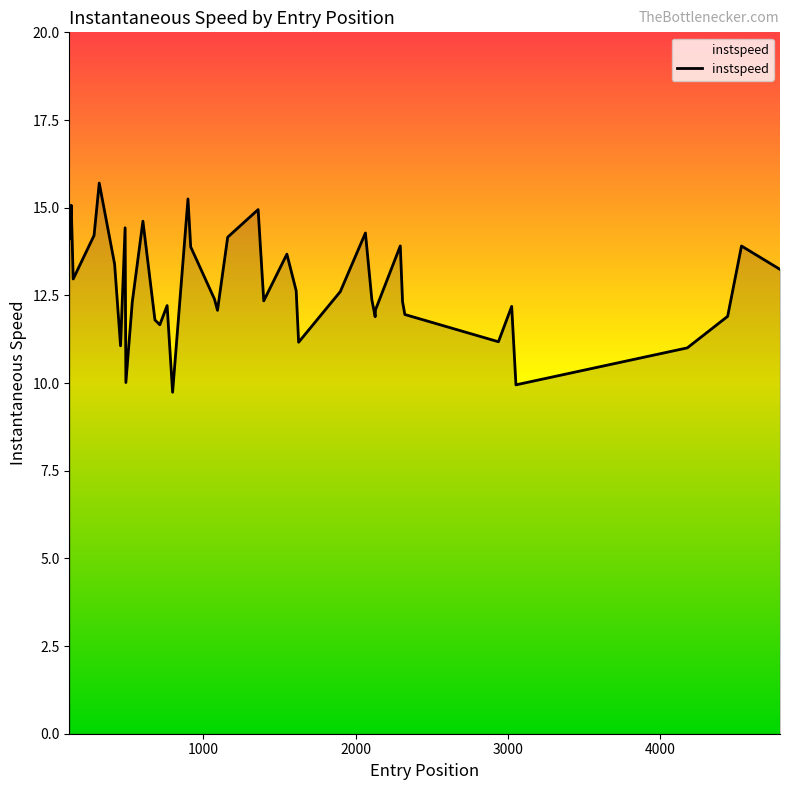

What is the minimum value shown in the chart?

9.7